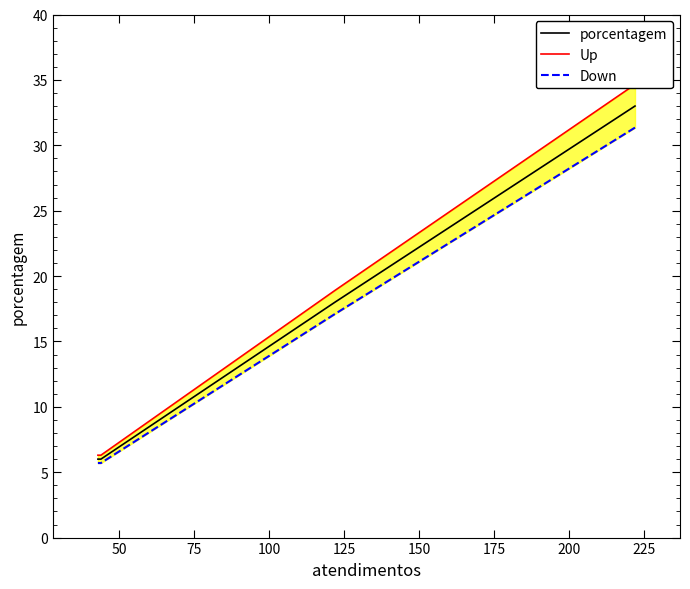

True or false: Up and porcentagem intersect in this chart.

False